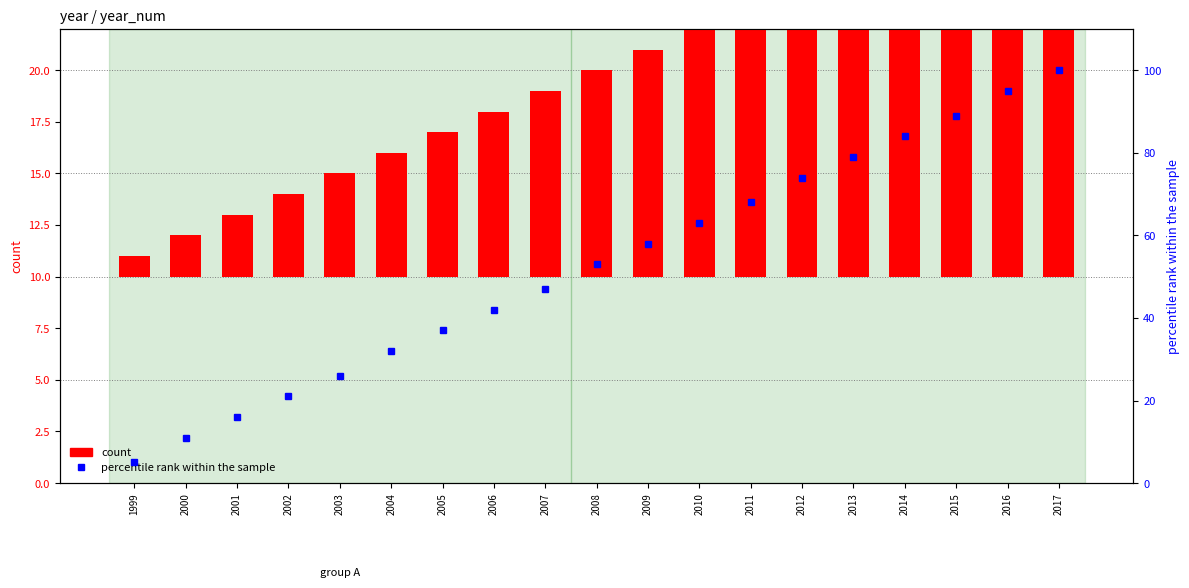

What is the spread (max minus min) of values at 2017?

81